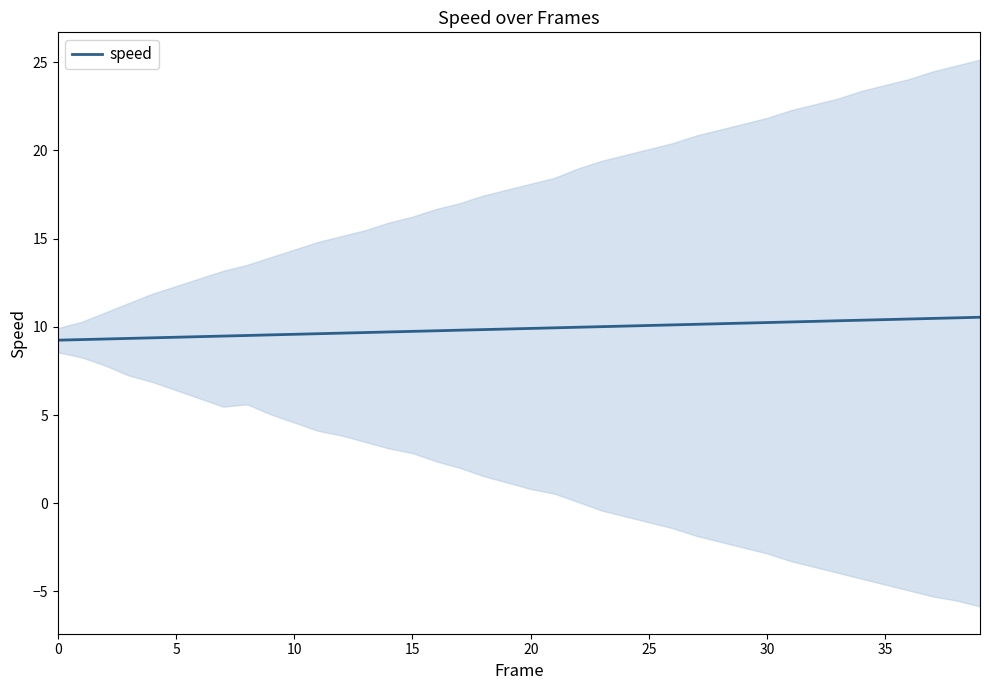

What is the minimum value for speed?

9.2